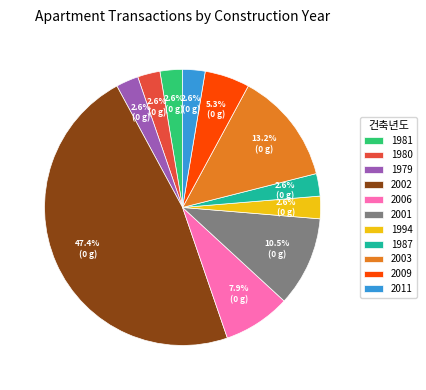

What is the largest slice in the pie chart?

2002